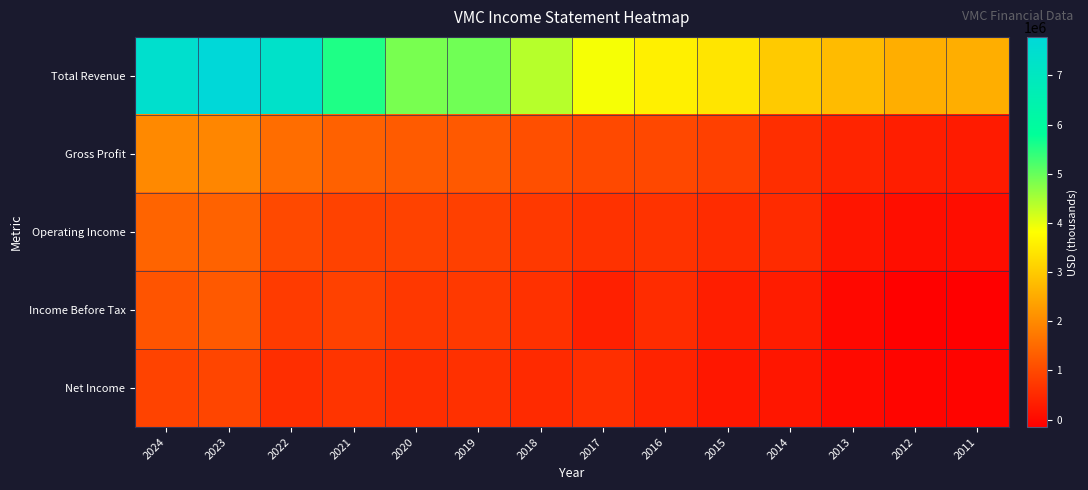

List the series in order of their peak value, lowest first.

Net Income, Income Before Tax, Operating Income, Gross Profit, Total Revenue